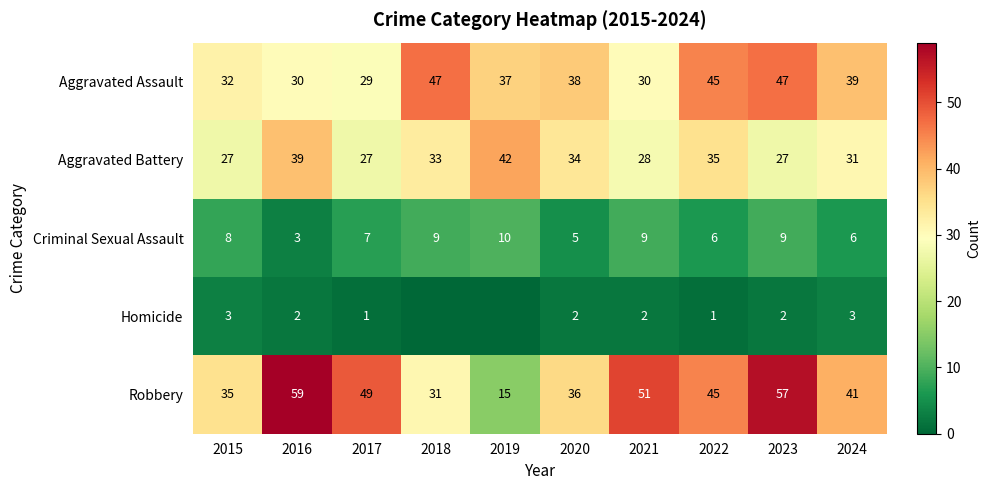

Which category has the highest value in the Robbery series?

2016